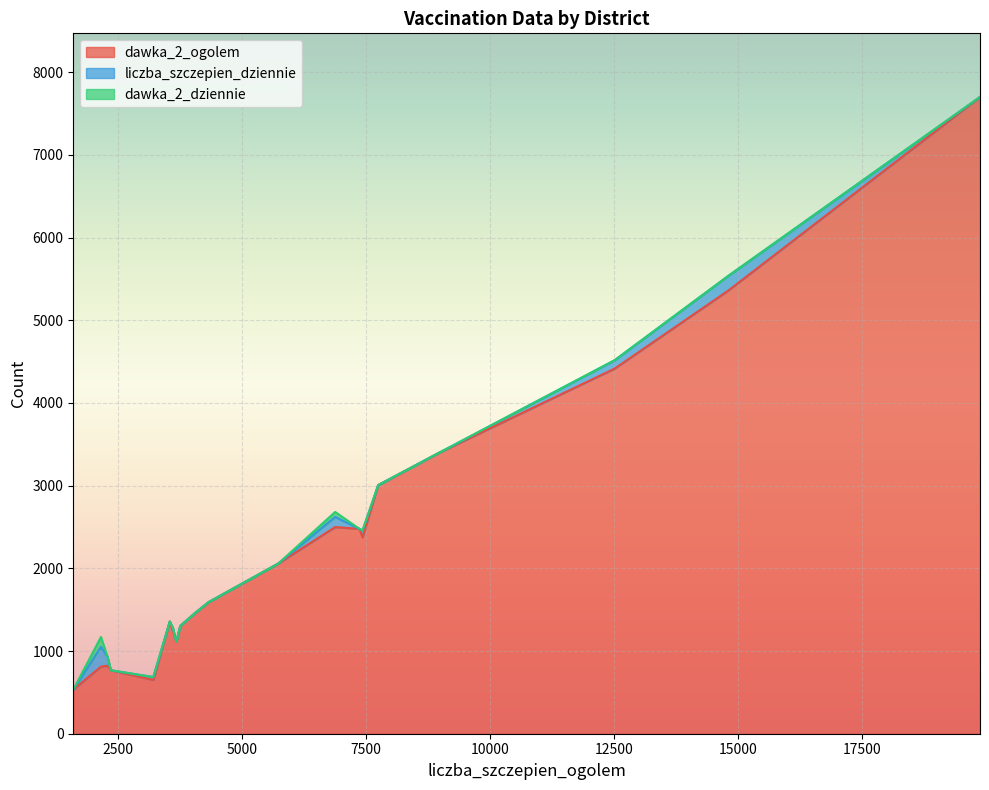

Reading right to left, extract all data points from this chart.

dawka_2_ogolem: świdnicki=4415	średzki=767	strzeliński=1113	polkowicki=533	oławski=2477	oleśnicki=2499	milicki=1463	lwówecki=1304	lubiński=5356	lubański=1247	legnicki=822	kłodzki=7700	kamiennogórski=1357	jeleniogórski=2057	jaworski=1592	górowski=811	głogowski=2375	dzierżoniowski=3006	bolesławiecki=3399	pow_puste=650
liczba_szczepien_dziennie: świdnicki=101	średzki=0	strzeliński=0	polkowicki=0	oławski=0	oleśnicki=123	milicki=0	lwówecki=0	lubiński=177	lubański=33	legnicki=110	kłodzki=0	kamiennogórski=0	jeleniogórski=0	jaworski=0	górowski=240	głogowski=82	dzierżoniowski=0	bolesławiecki=0	pow_puste=35
dawka_2_dziennie: świdnicki=0	średzki=0	strzeliński=0	polkowicki=0	oławski=0	oleśnicki=60	milicki=0	lwówecki=0	lubiński=0	lubański=0	legnicki=0	kłodzki=0	kamiennogórski=0	jeleniogórski=0	jaworski=0	górowski=119	głogowski=0	dzierżoniowski=0	bolesławiecki=0	pow_puste=0